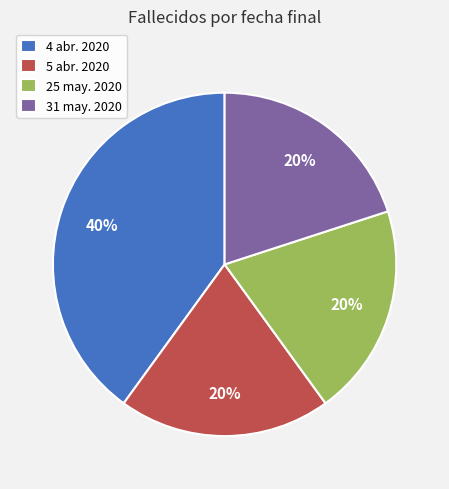

Approximately how many times larger is the value at 25 may. 2020 compared to 5 abr. 2020?

1.0